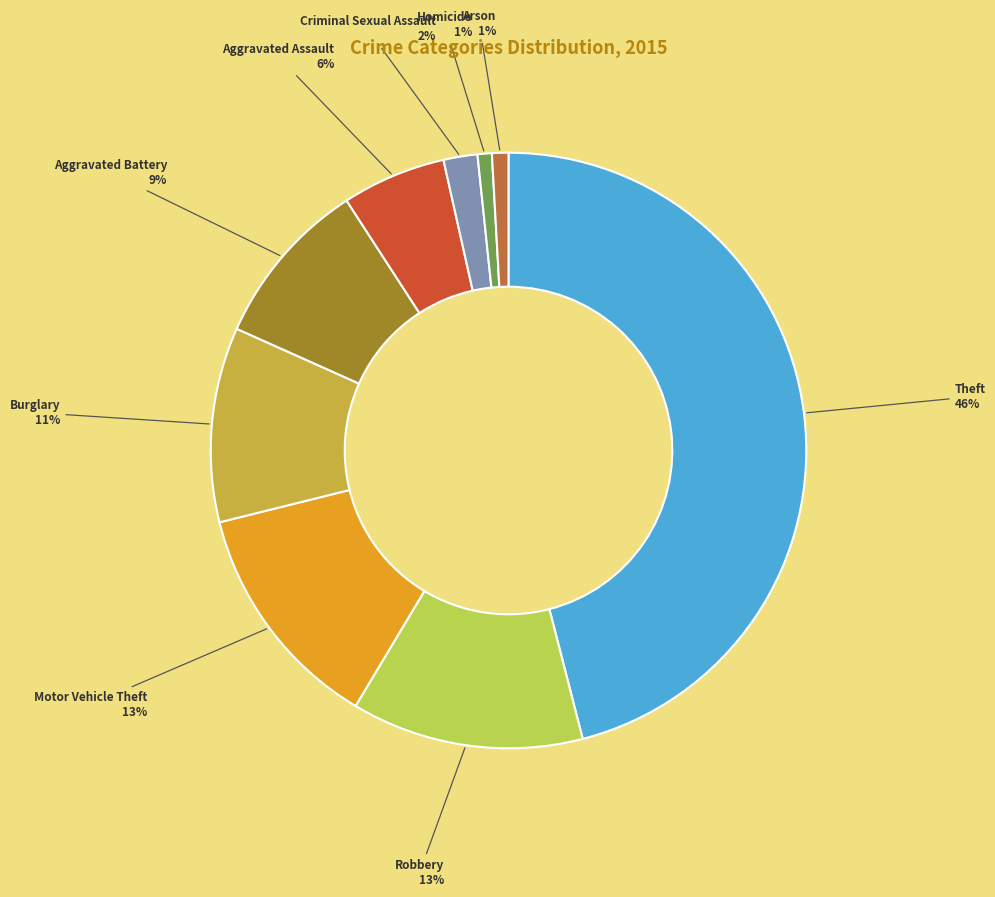

How many segments does this pie chart have?

9